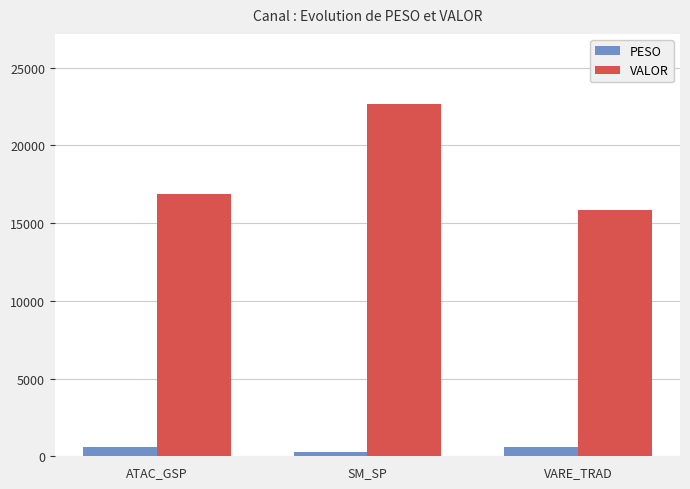

Count the number of data series in this chart.

2